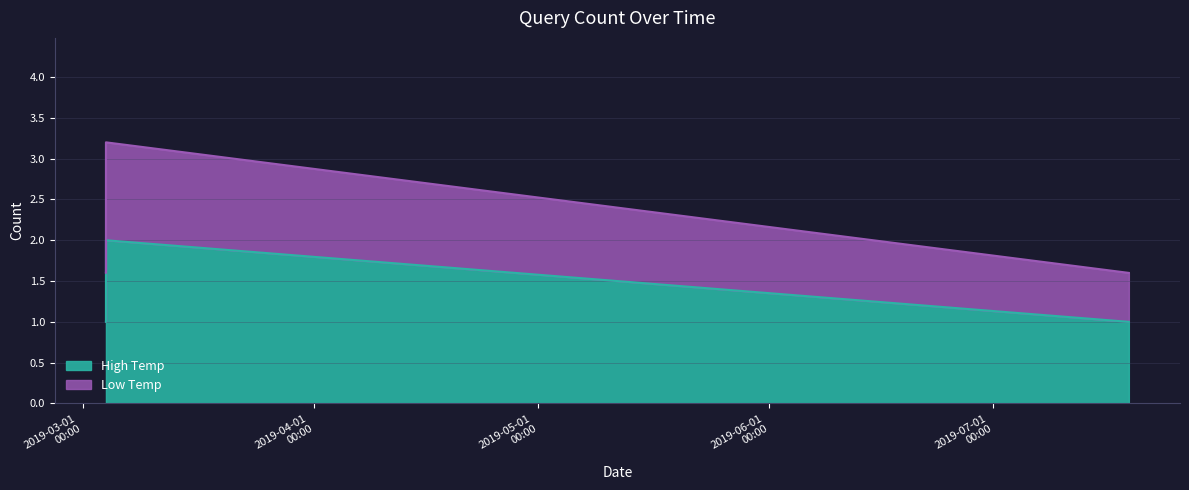

Which series has the largest total across all categories?

Low Temp